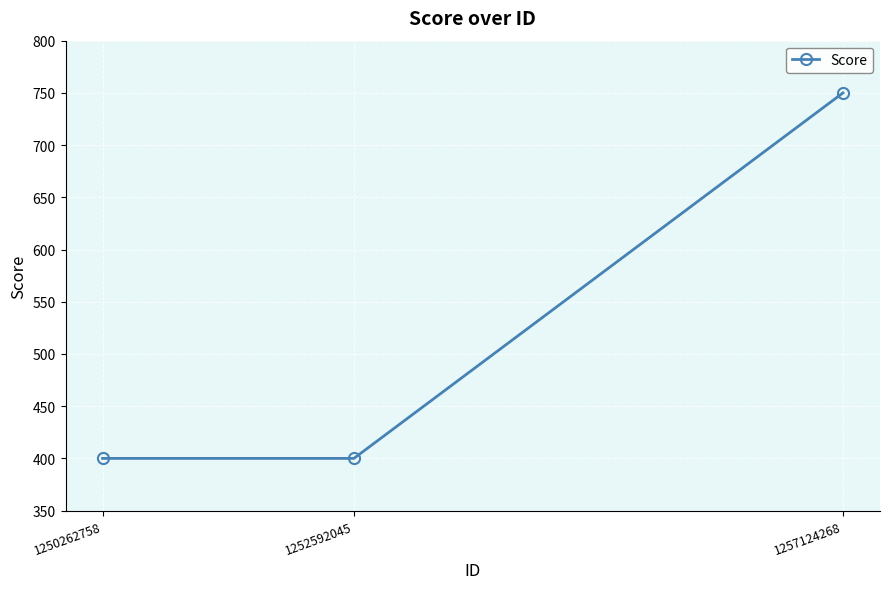

The value at 1252592045 is 520. True or false?

False